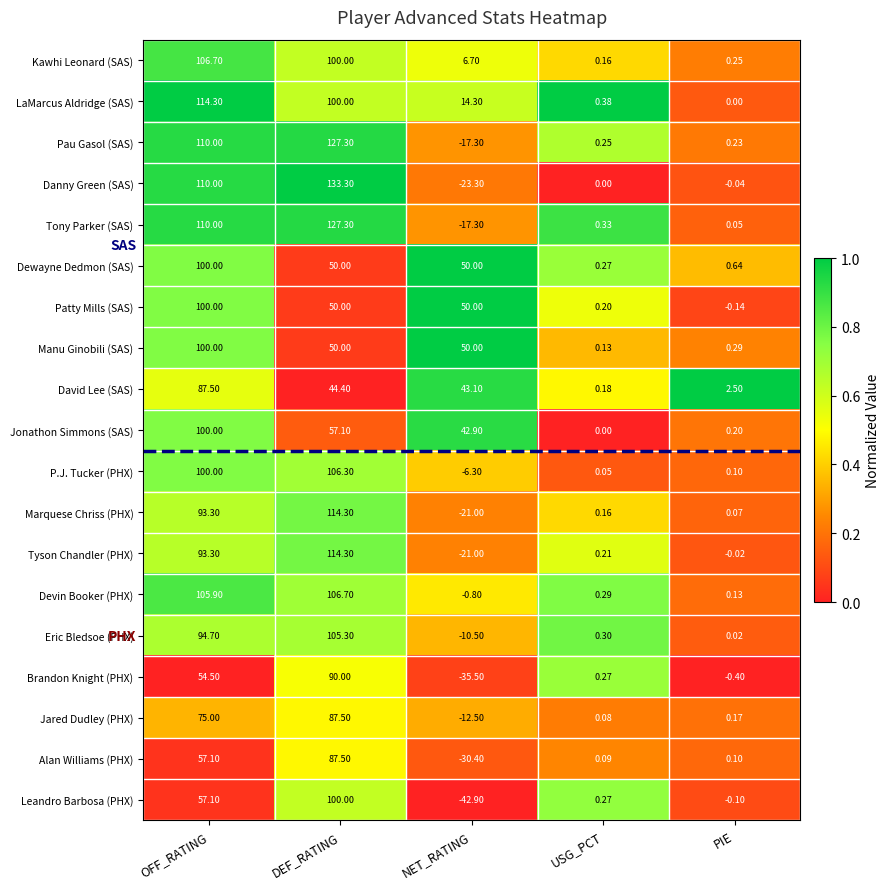

List the labels in order of Tyson Chandler (PHX) value, largest first.

DEF_RATING, OFF_RATING, USG_PCT, PIE, NET_RATING